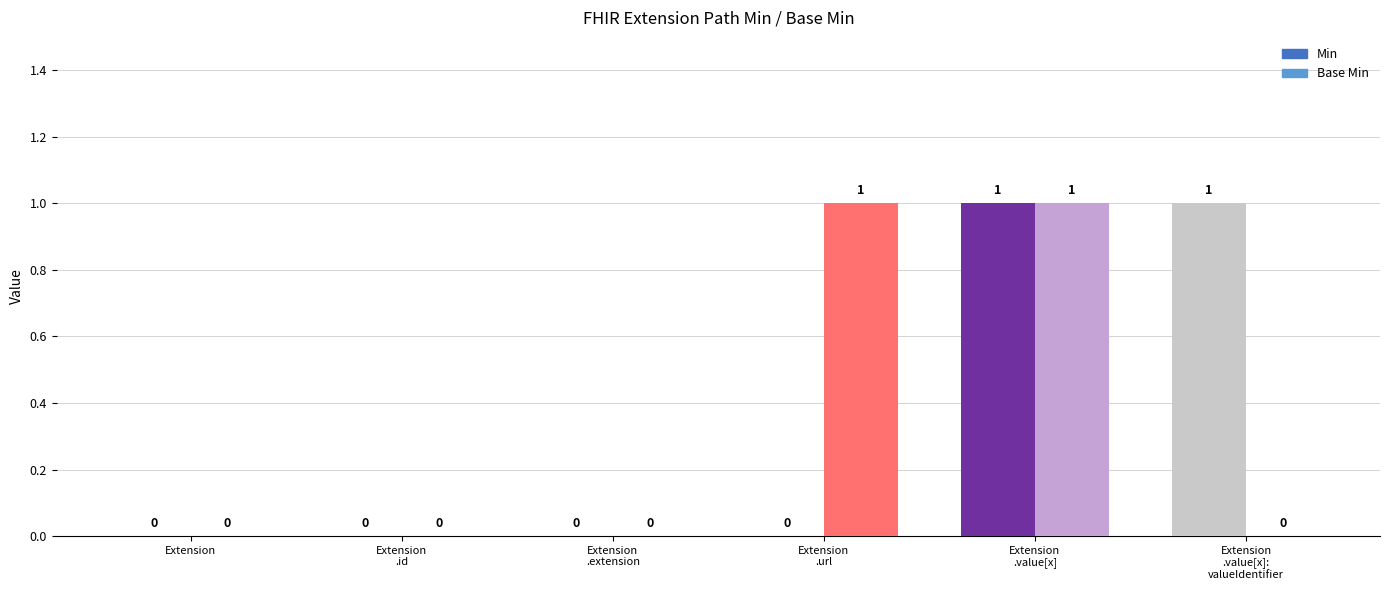

How many groups of bars are there?

6